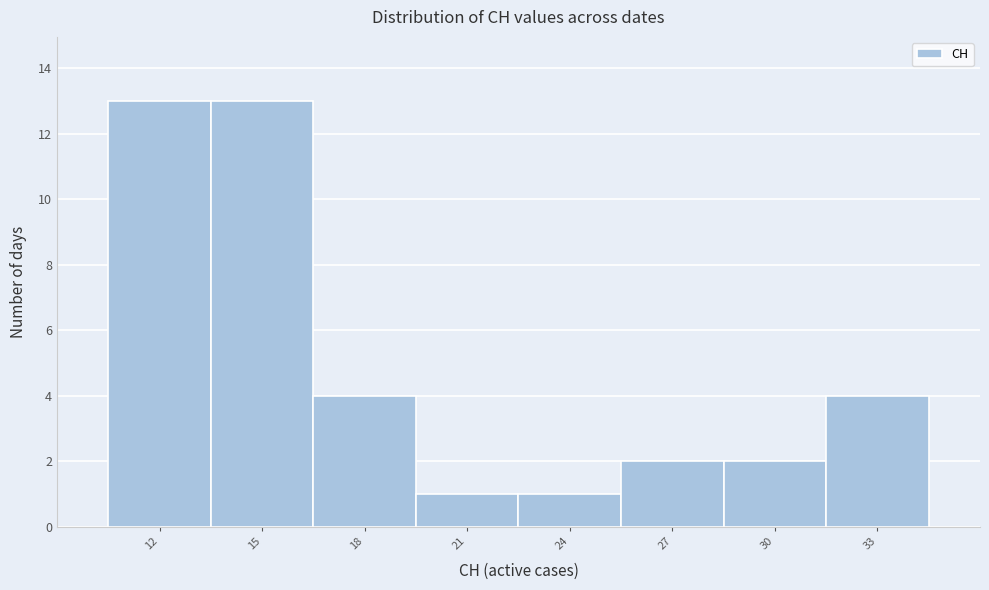

Reading left to right, extract all data points from this chart.

13	13	4	1	1	2	2	4